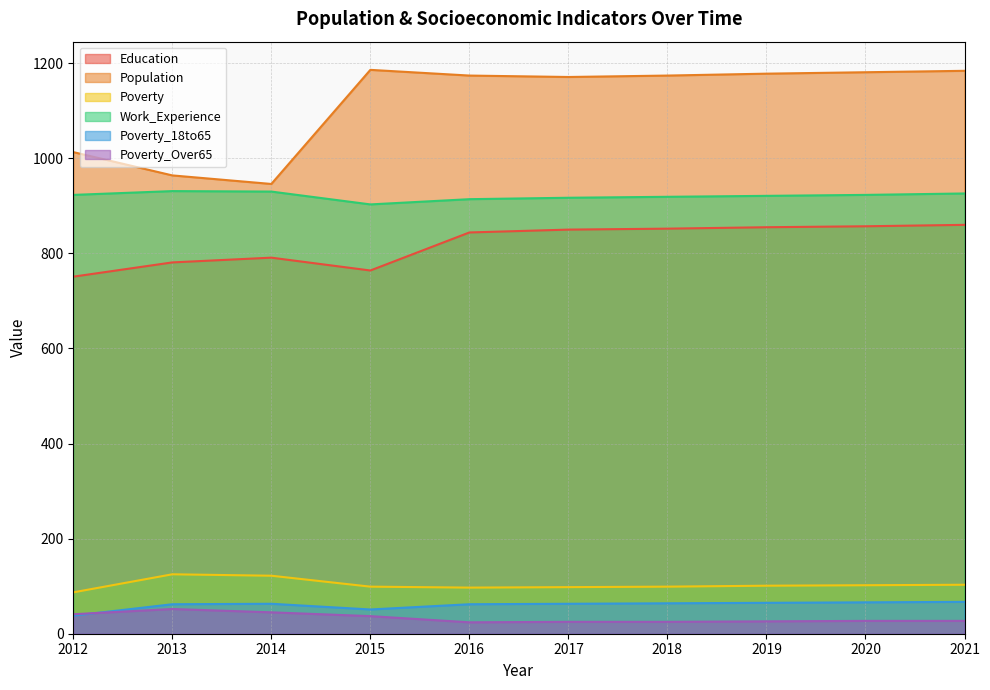

Count the number of categories in the chart.

10